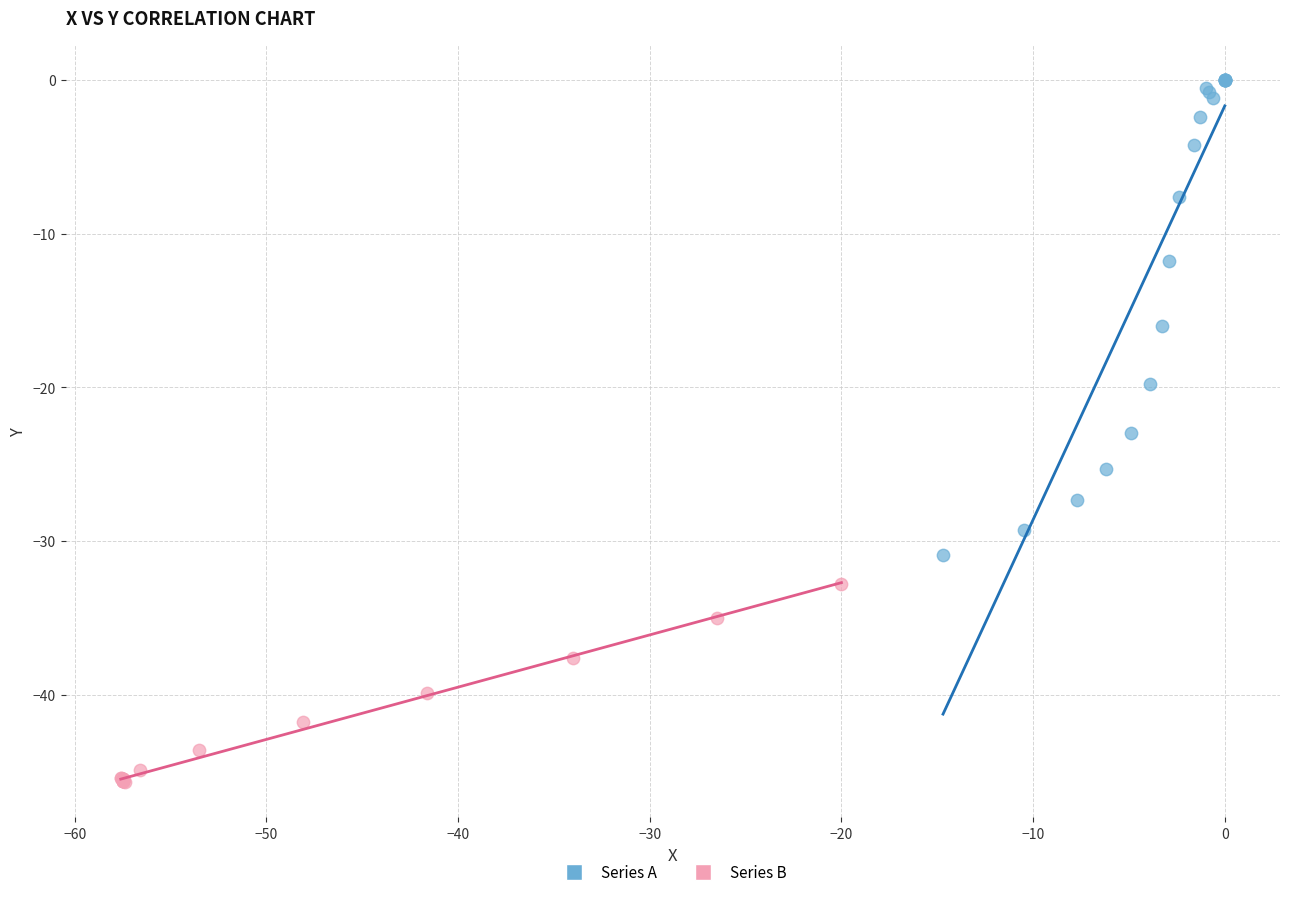

Which series has the widest spread of Y values?

Series A